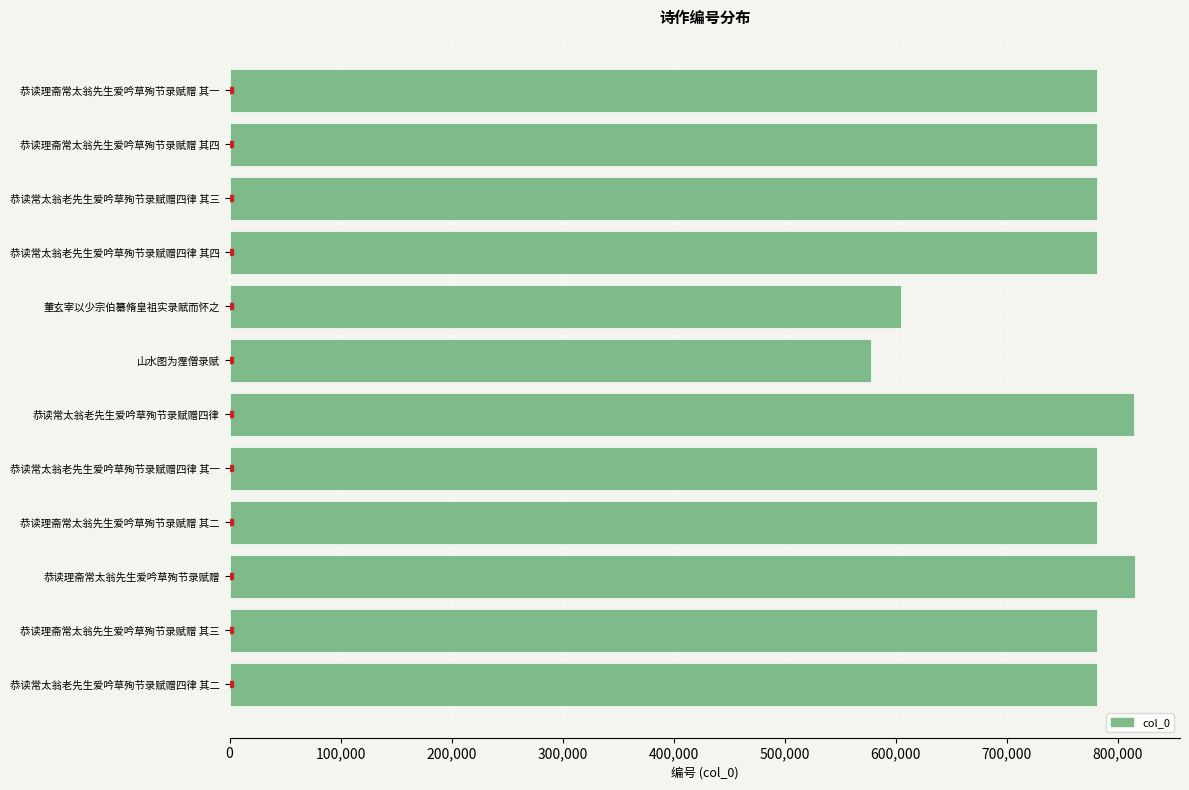

What is the difference between the maximum and minimum values?

237897